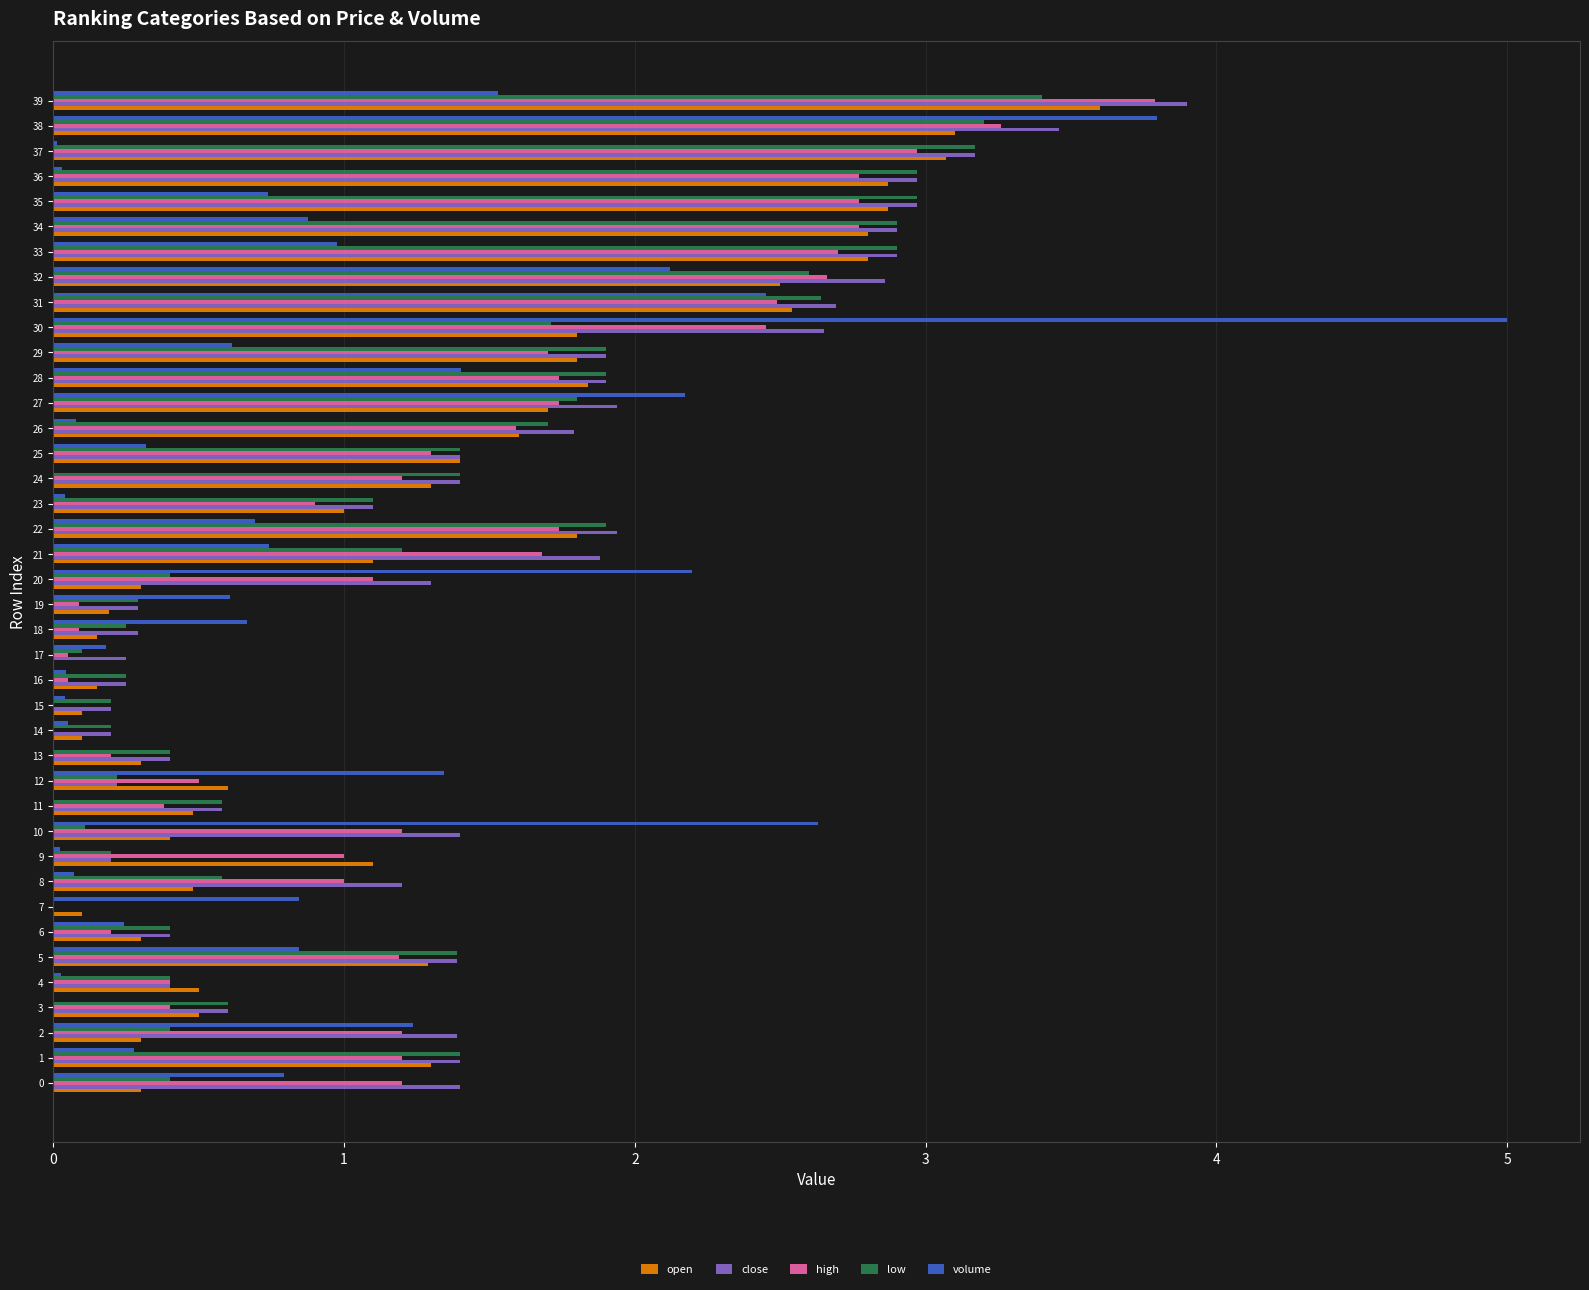

The low series shows 3.1 at 30. True or false?

False